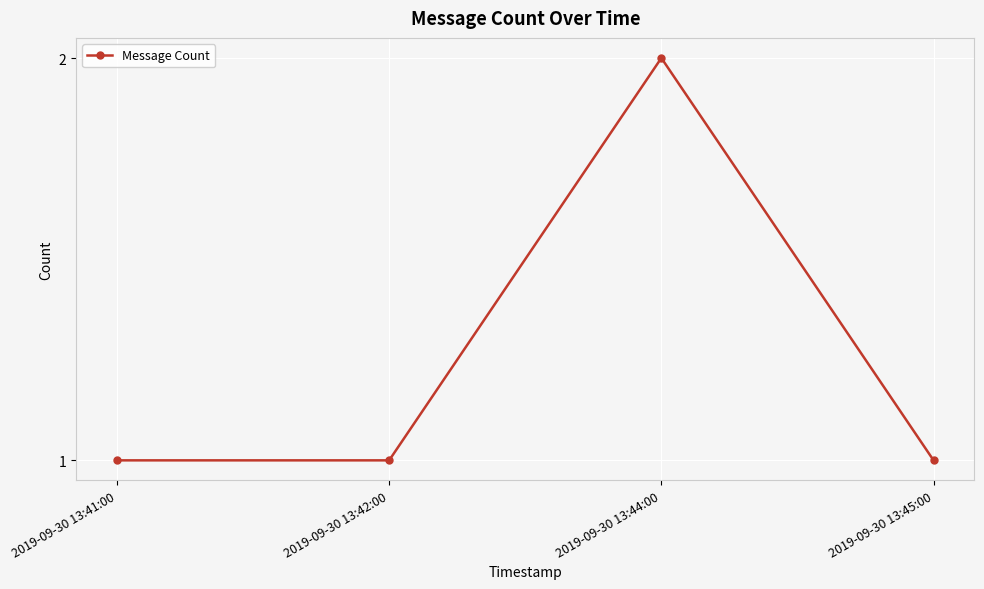

Reading left to right, extract all data points from this chart.

2019-09-30 13:41:00=1	2019-09-30 13:42:00=1	2019-09-30 13:44:00=2	2019-09-30 13:45:00=1